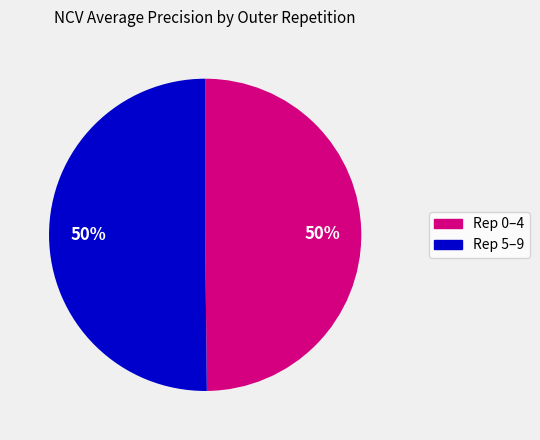

To the nearest percent, what is the average slice percentage?

50%